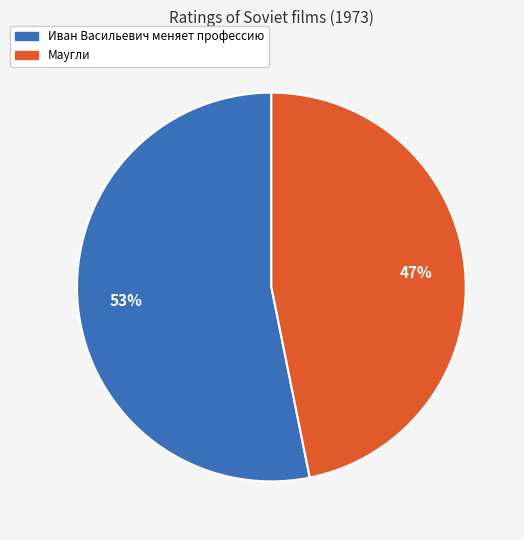

What is the majority slice?

Иван Васильевич меняет профессию